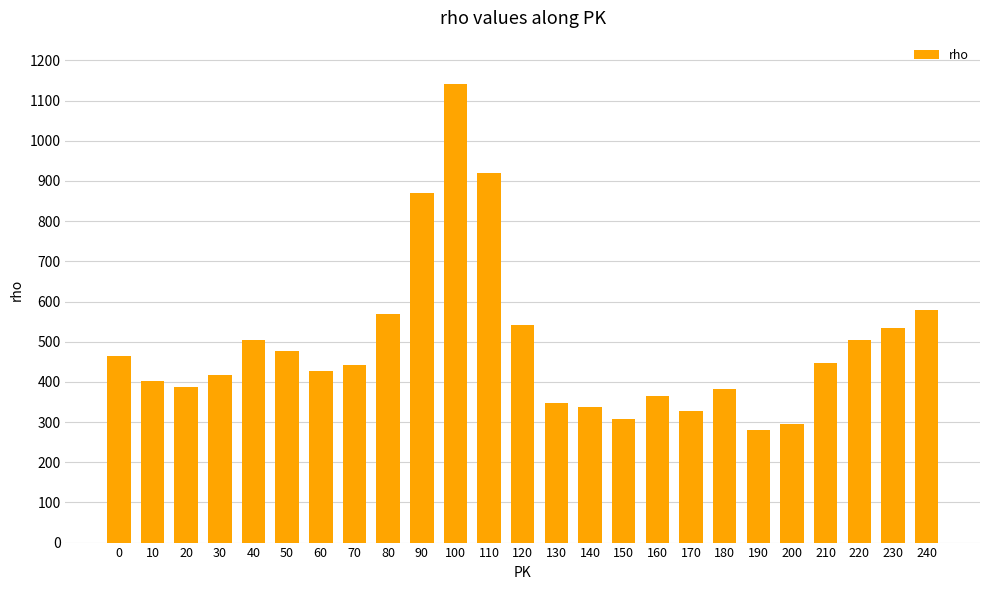

How many bars are there in total?

25